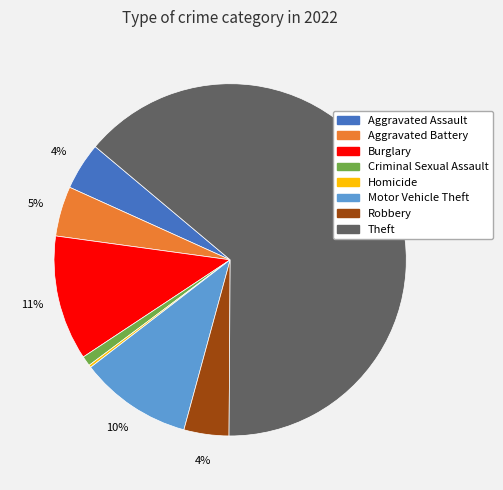

What is the largest slice in the pie chart?

Theft